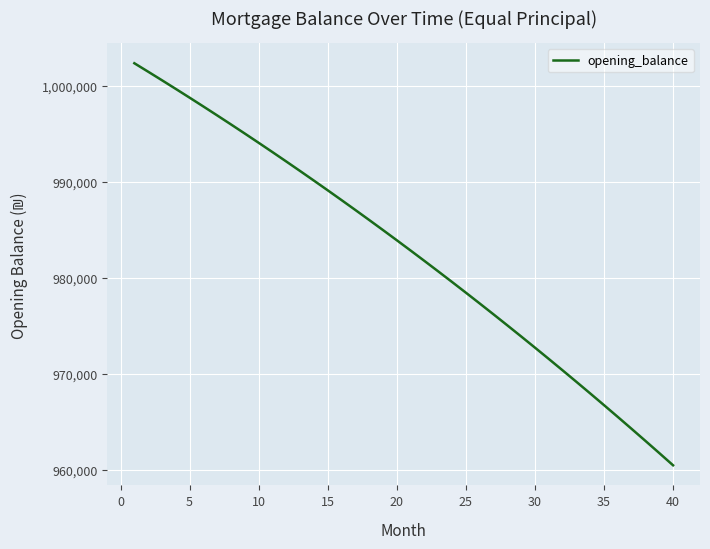

What is the smallest value displayed?

960494.7